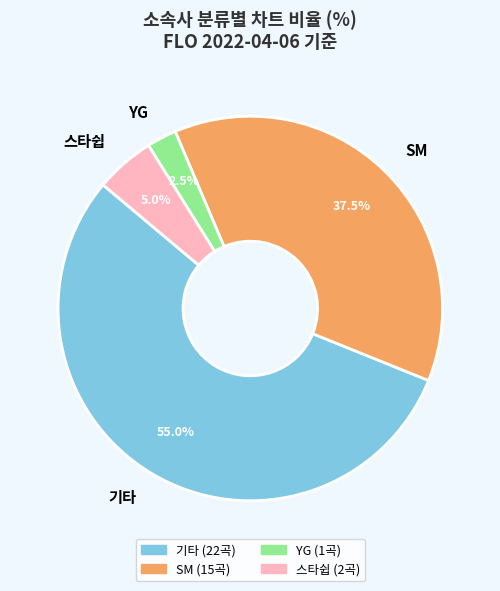

What percentage is NOT represented by 스타쉽?

95.0%